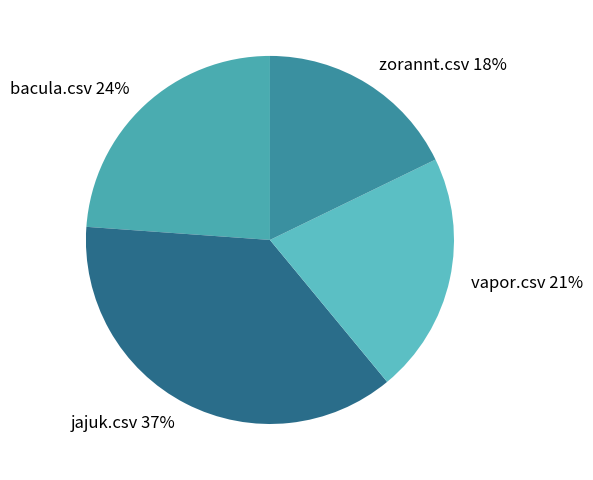

Does jajuk.csv account for over 50% of the chart?

No